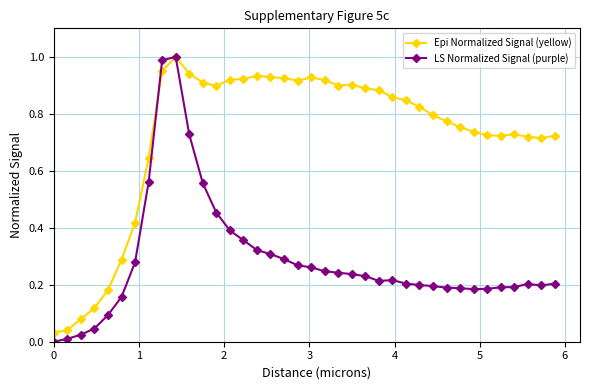

Does the chart have visible grid lines?

Yes